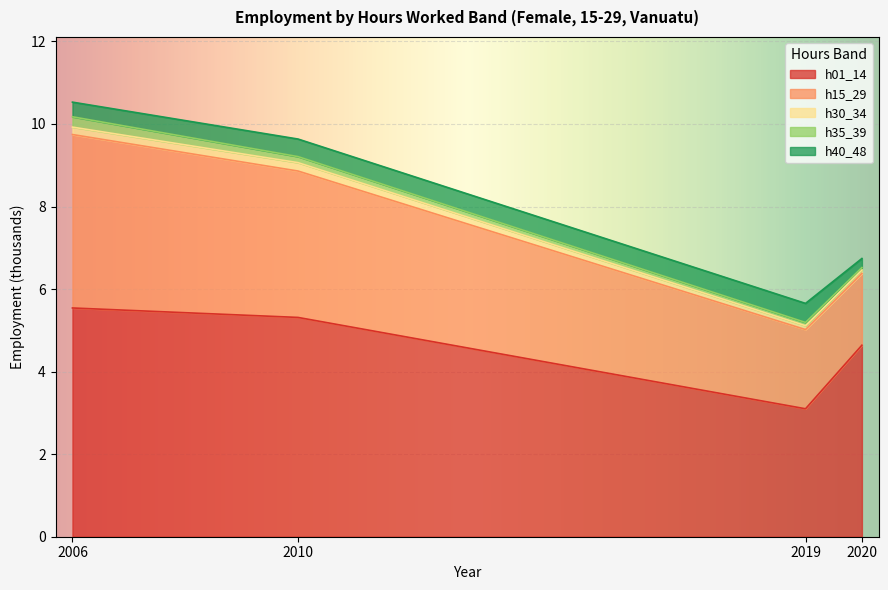

True or false: h40_48 has a value of 0.6 at 2006.

False